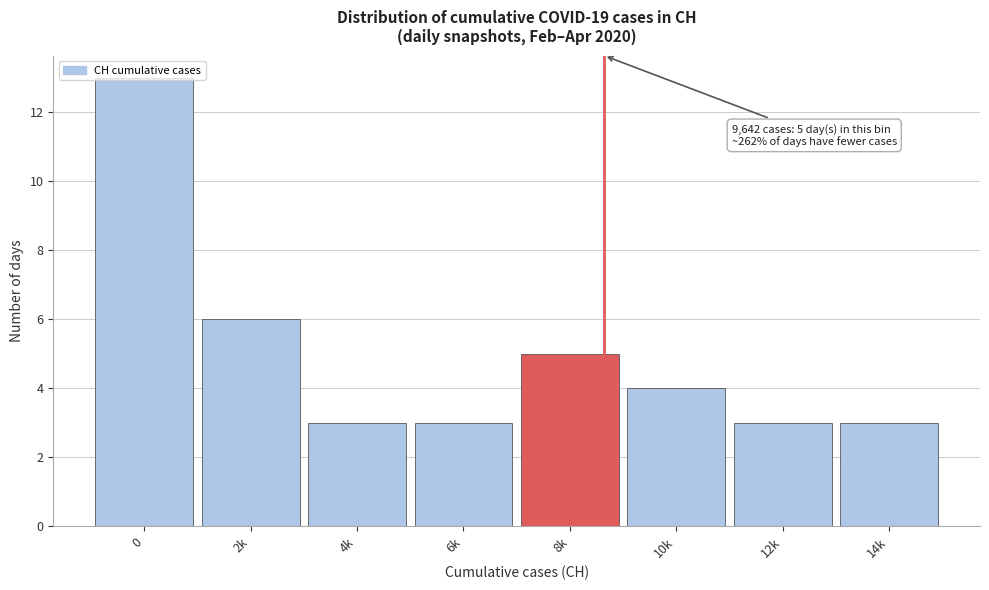

What is the label of the 5th bar from the right?

6k